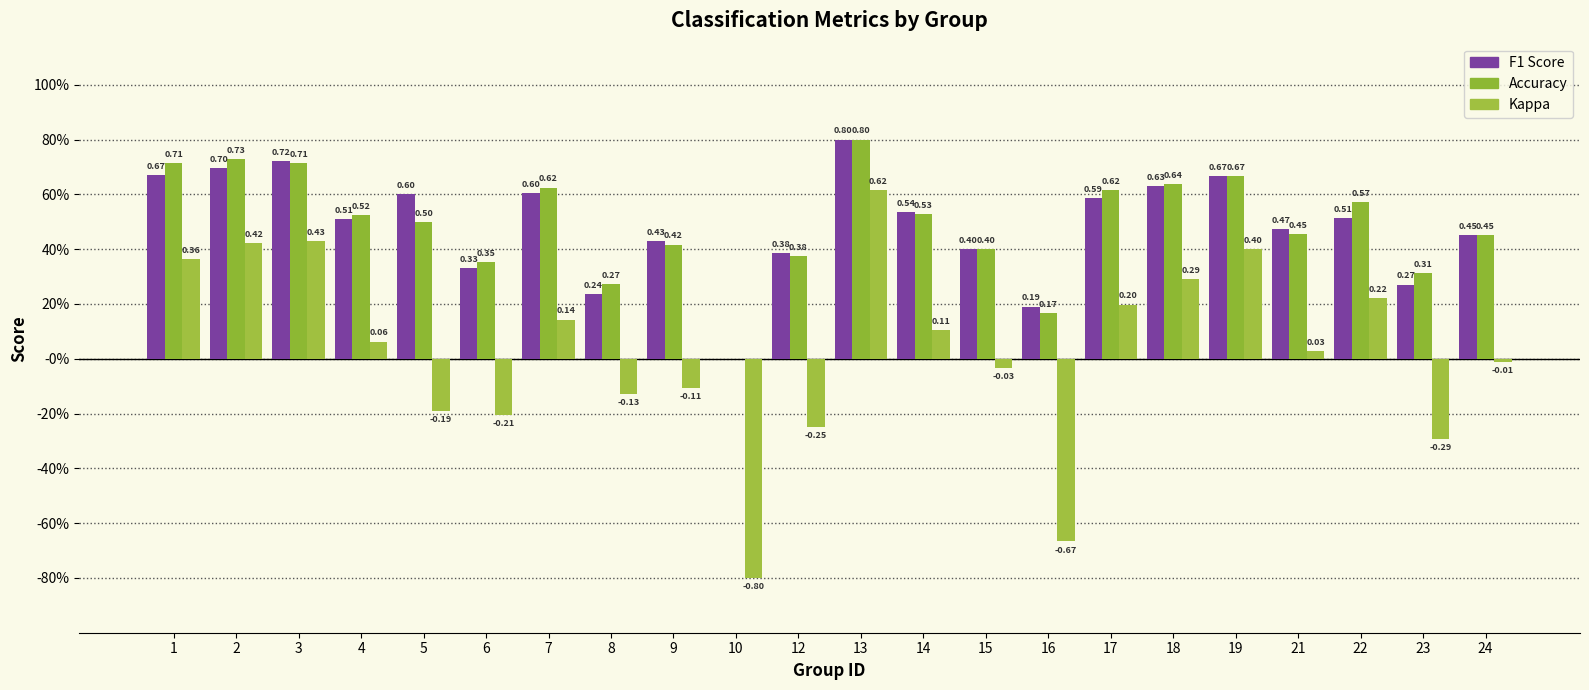

Is it true that accuracy equals 0.5 at 4?

True